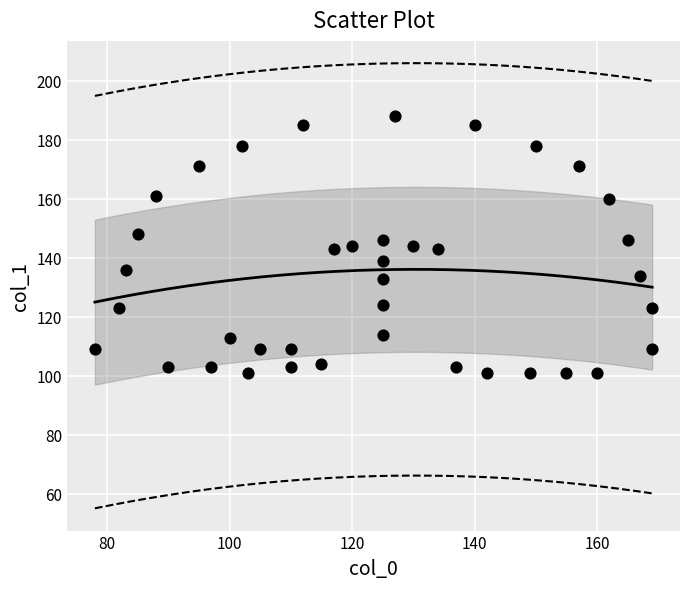

What is the range of X values (max minus min)?

91